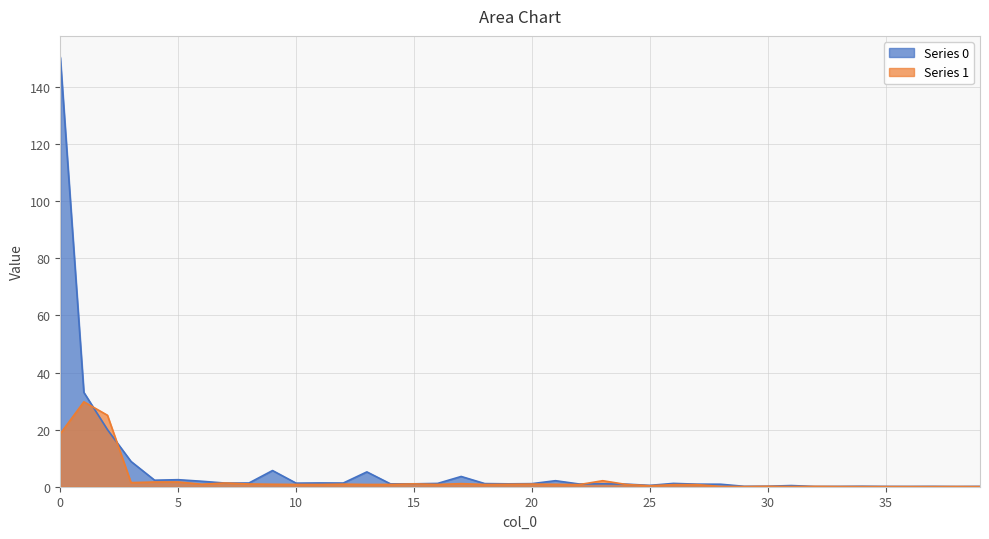

Where do Series 1 and Series 0 first cross each other?

1 and 2